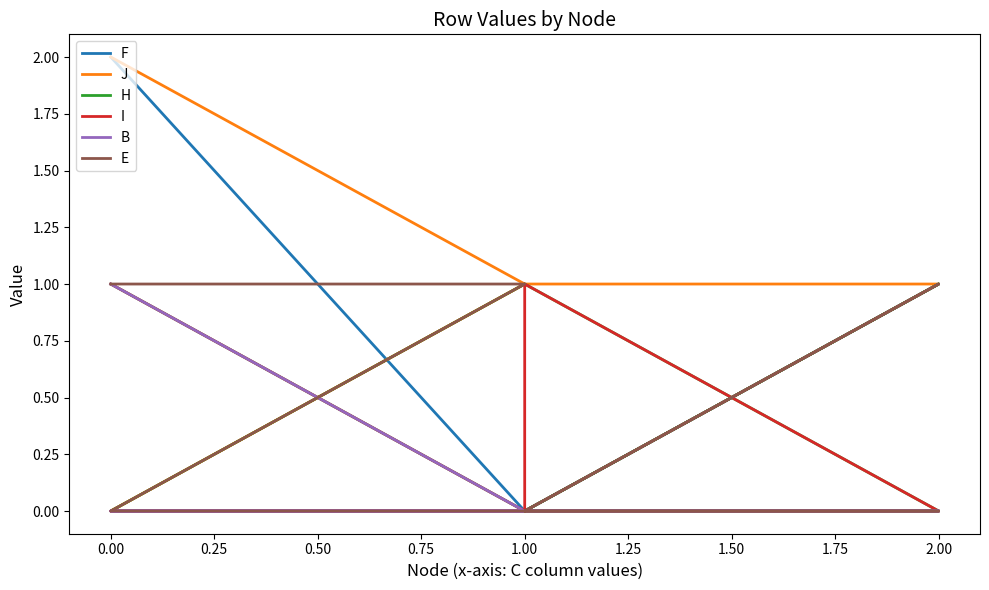

Where do H and I first cross each other?

2.00 and 1.00